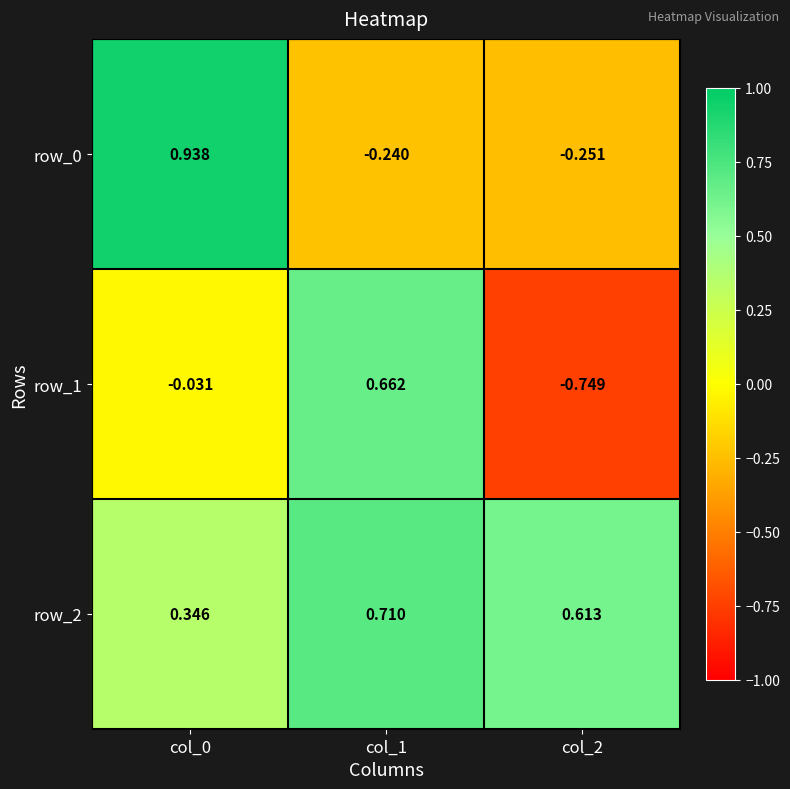

At how many categories does at least one series exceed 0?

3